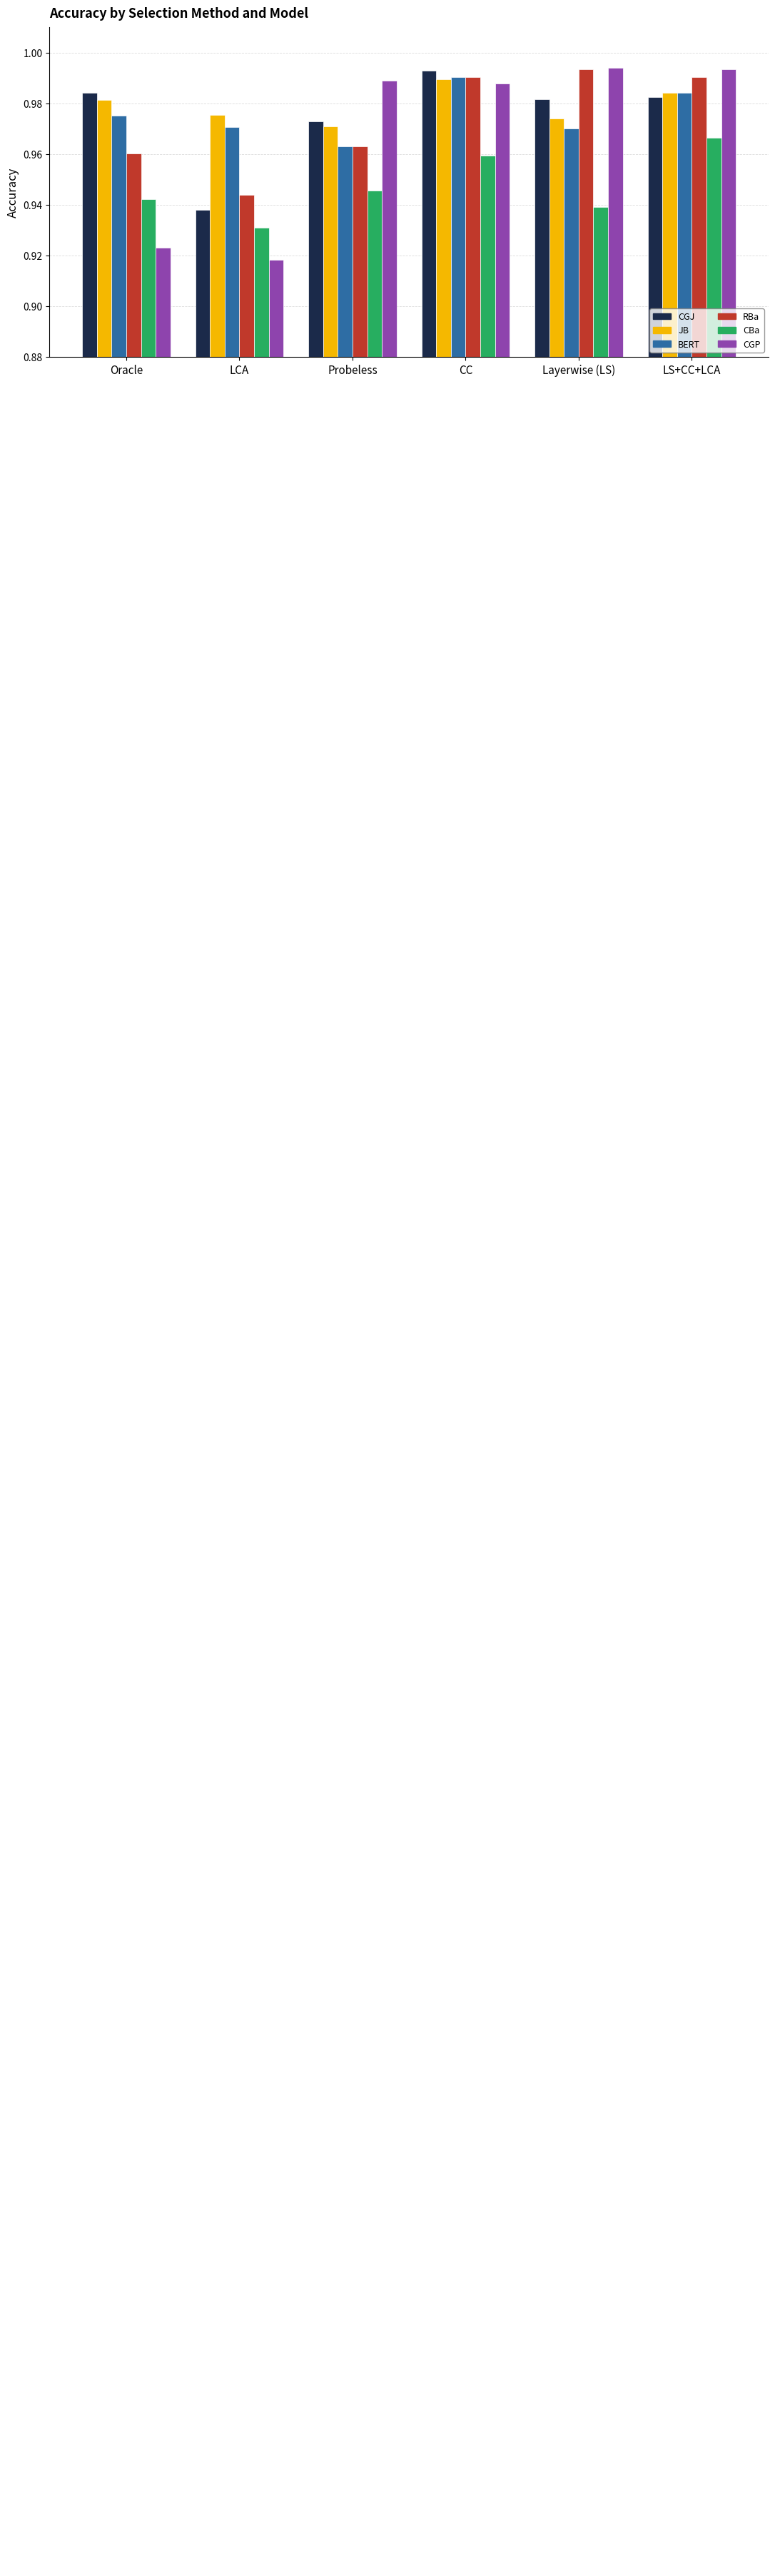

Which category has the lowest value across all series?

LCA